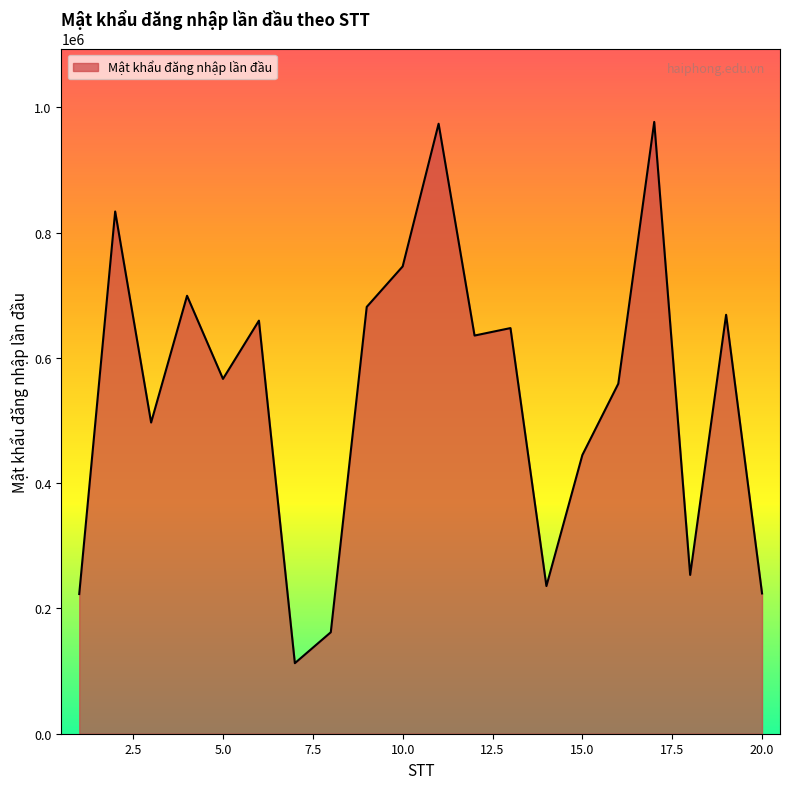

What is the smallest value displayed?

112598